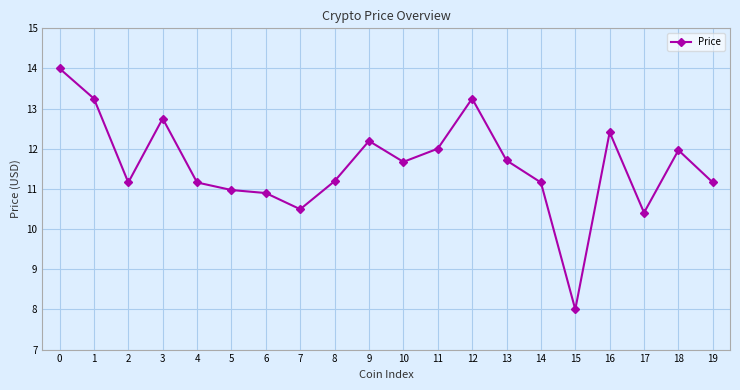

Approximately how many times larger is the value at 17 compared to 16?

0.8